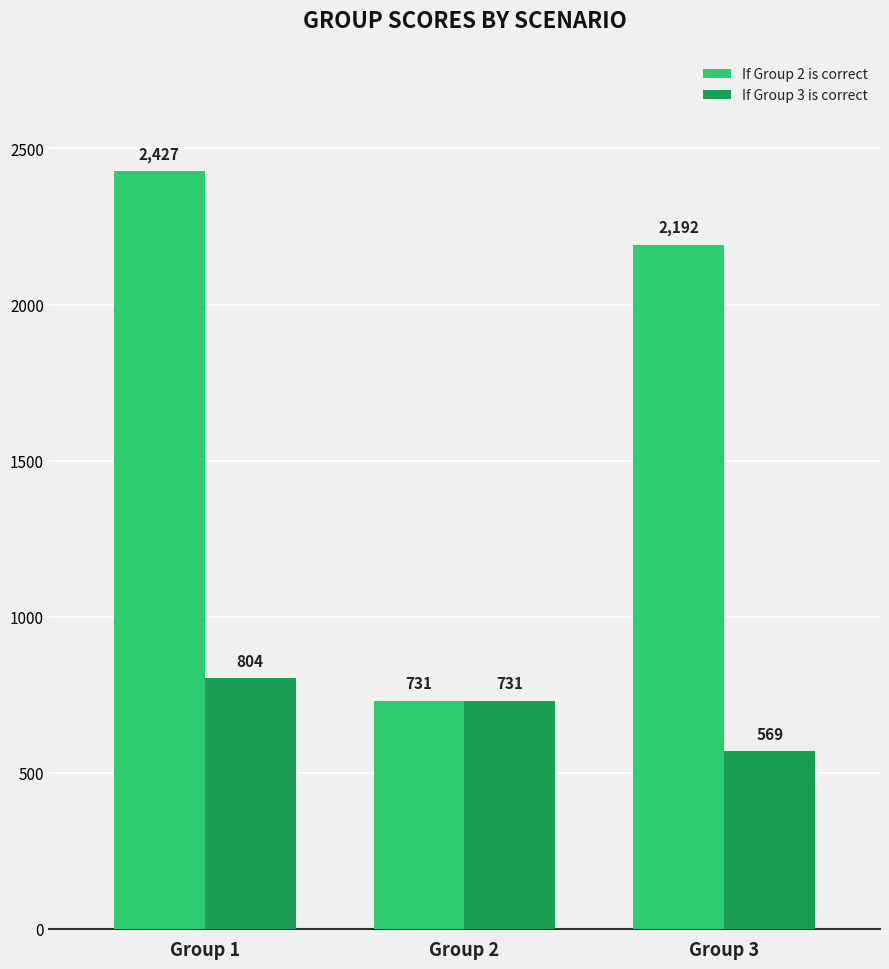

What is the difference between the If Group 3 is correct values at Group 3 and Group 1?

235